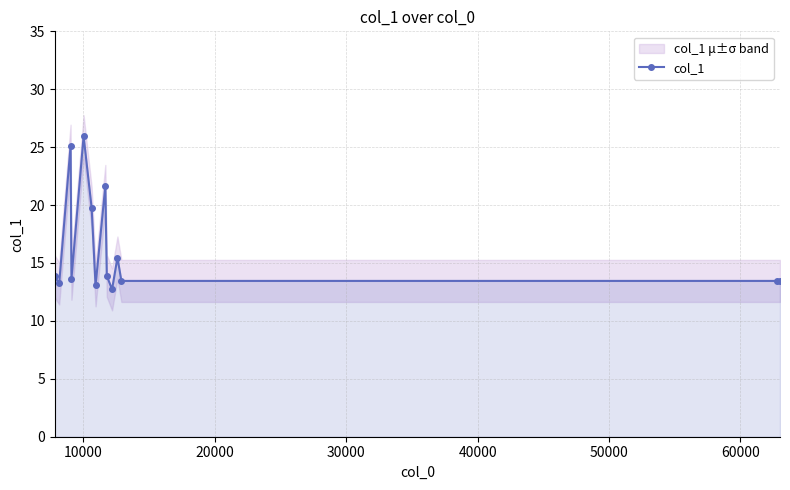

True or false: the data has more than 2 interior local peaks.

True